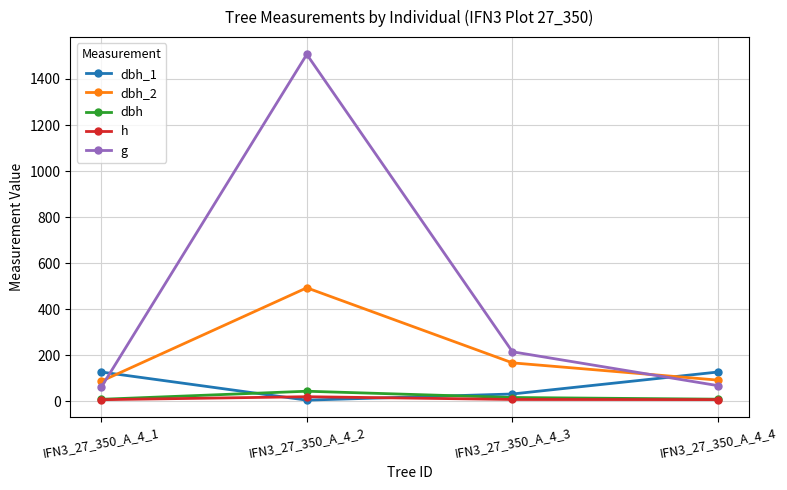

Rank the series by their maximum value, from lowest to highest.

h, dbh, dbh_1, dbh_2, g